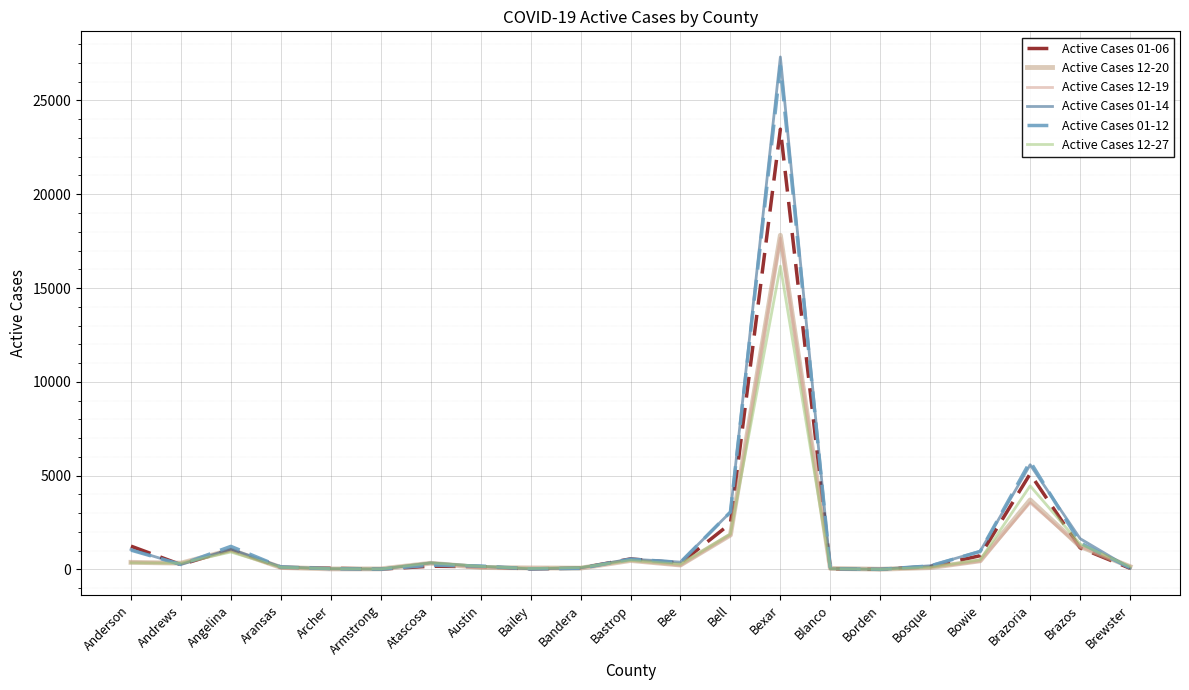

List the labels in order of Active Cases 01-12 value, largest first.

Bexar, Brazoria, Bell, Brazos, Angelina, Anderson, Bowie, Bastrop, Bee, Andrews, Atascosa, Bosque, Austin, Aransas, Brewster, Bandera, Archer, Blanco, Bailey, Armstrong, Borden